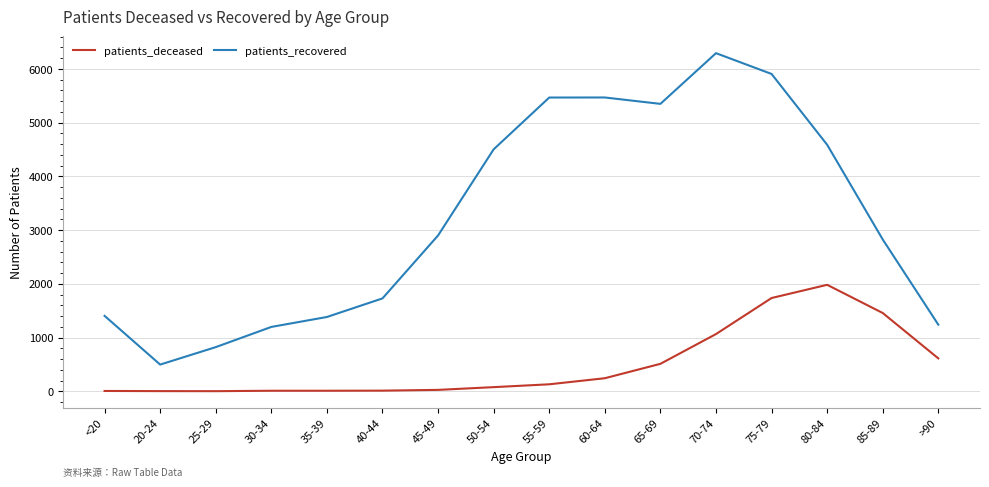

What position from the left is 45-49?

7